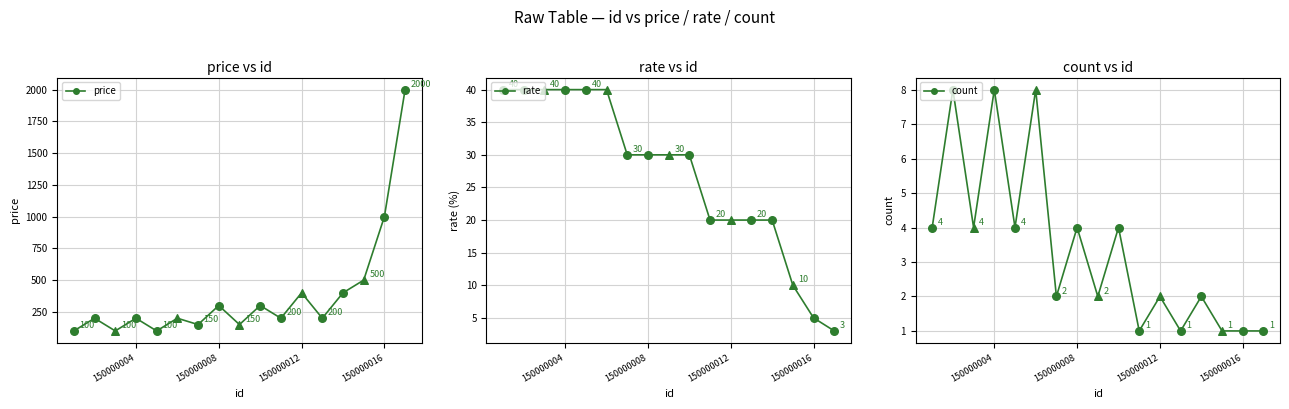

Which series contains the lowest Y value?

count